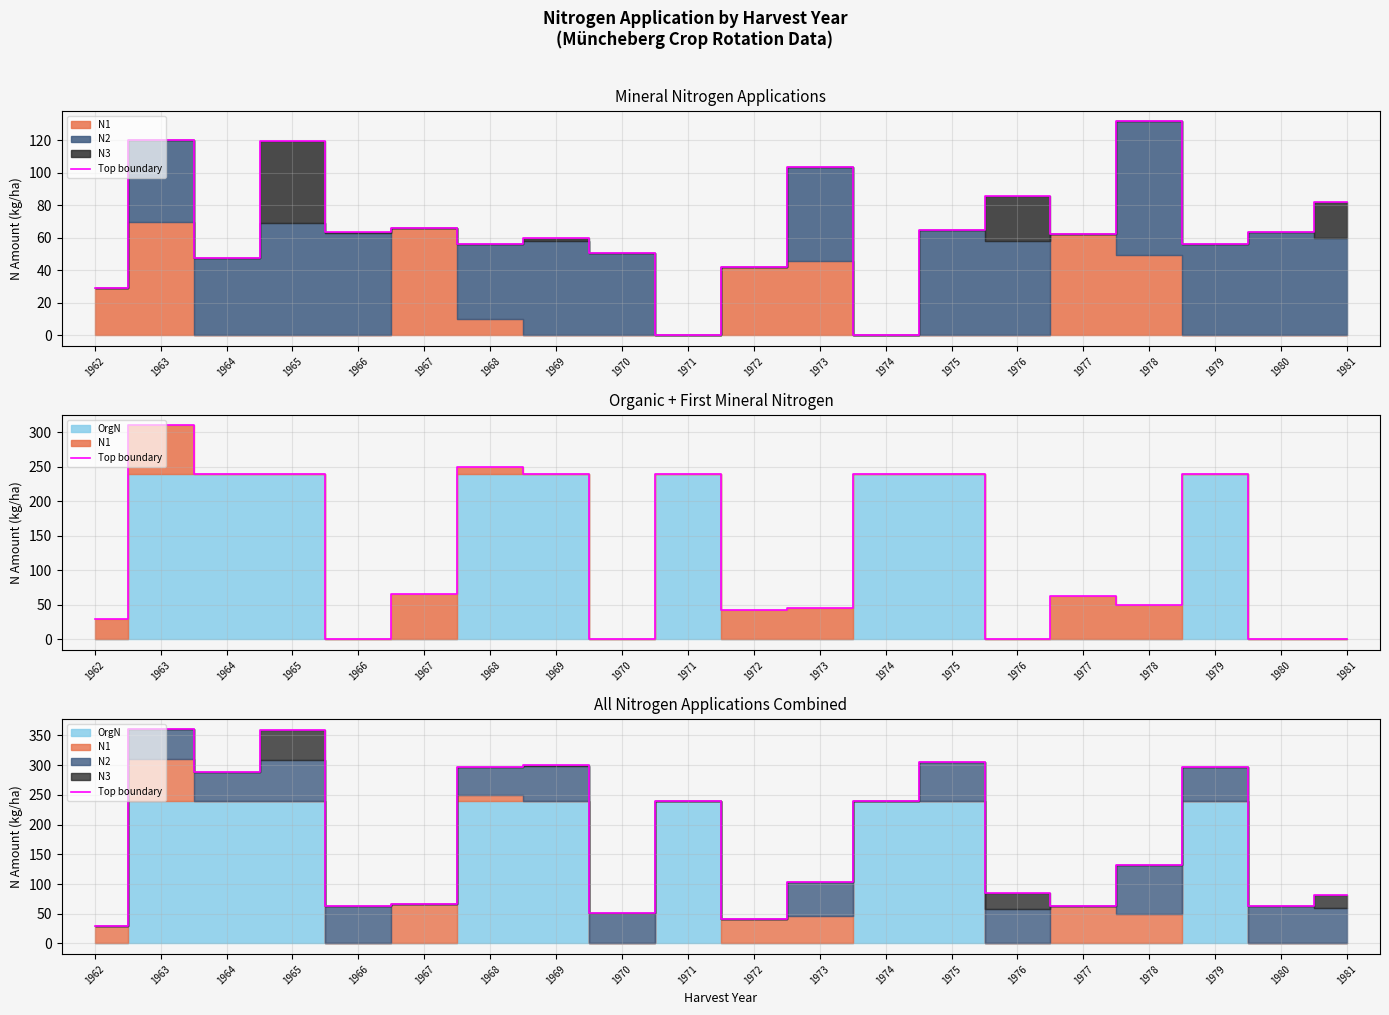

What is the value of the 6th point from the left?

66.1